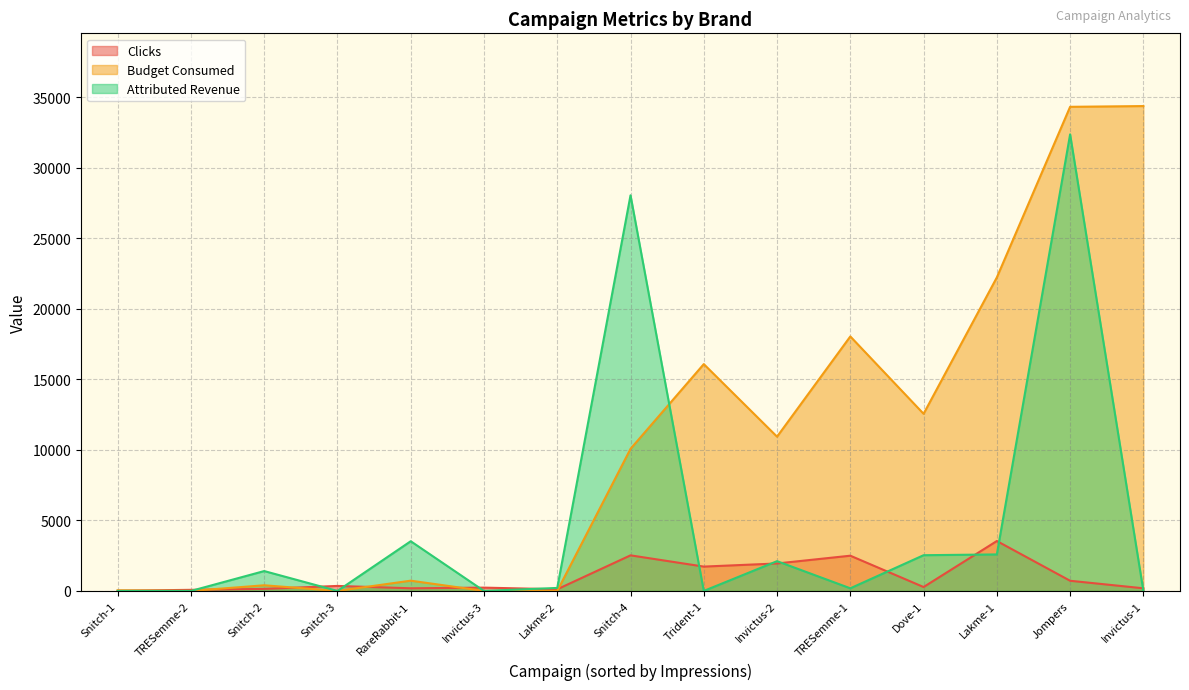

Which category has the lowest value in the Budget Consumed series?

Lakme-2